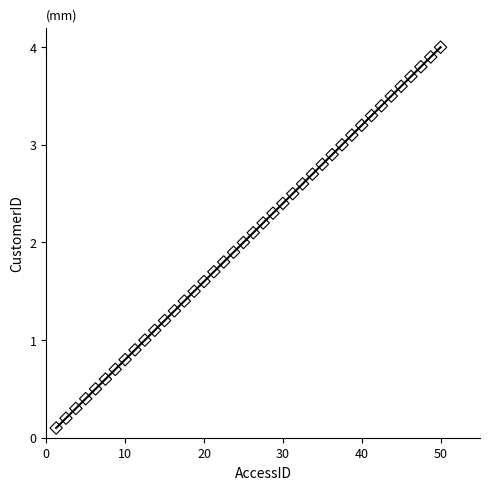

What is the range of X values (max minus min)?

48.8